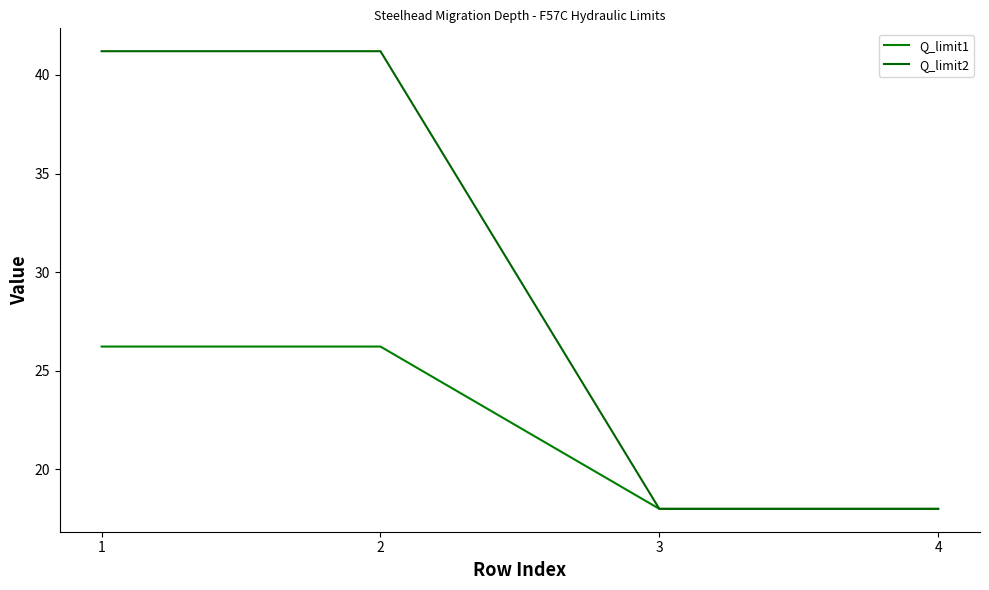

Reading left to right, list all the values displayed in this chart.

Q_limit1: 1=26.2	2=26.2	3=18.0	4=18.0
Q_limit2: 1=41.2	2=41.2	3=18.0	4=18.0